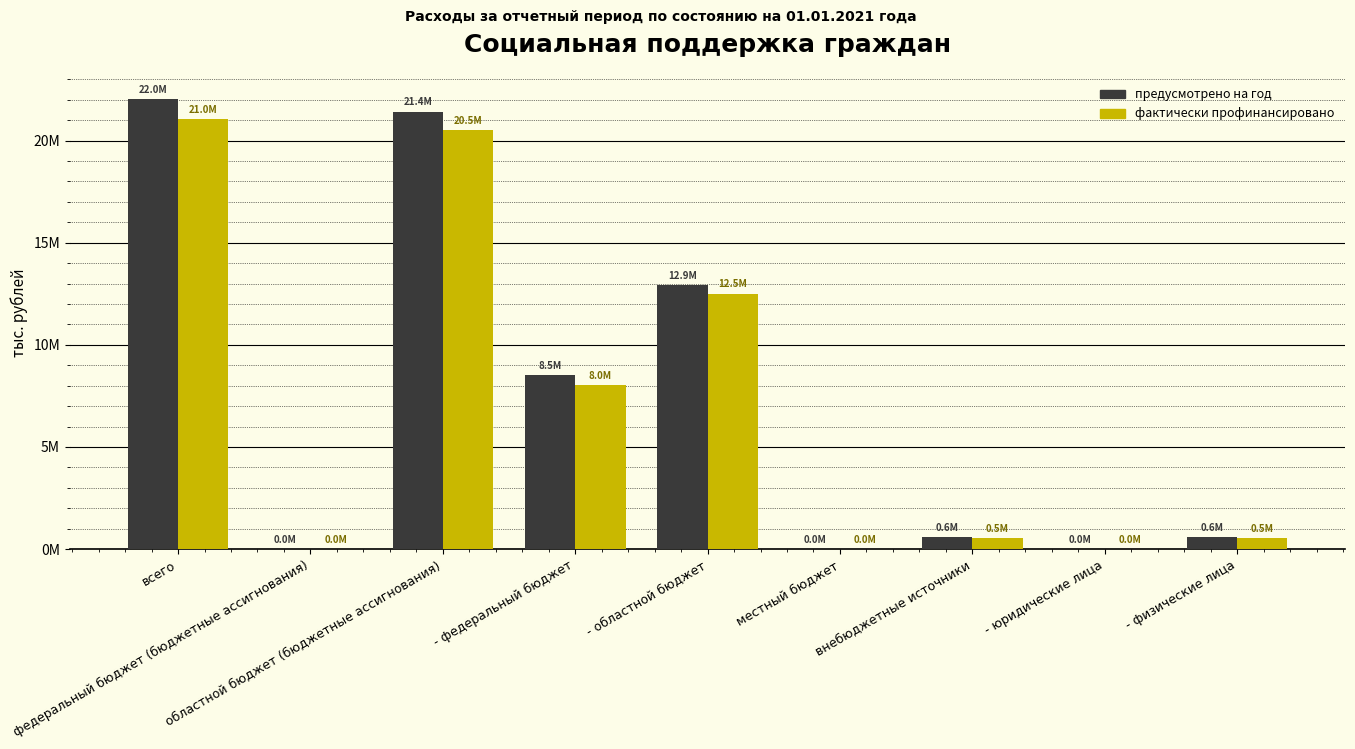

What are all the series names shown in the legend?

предусмотрено на год, фактически профинансировано